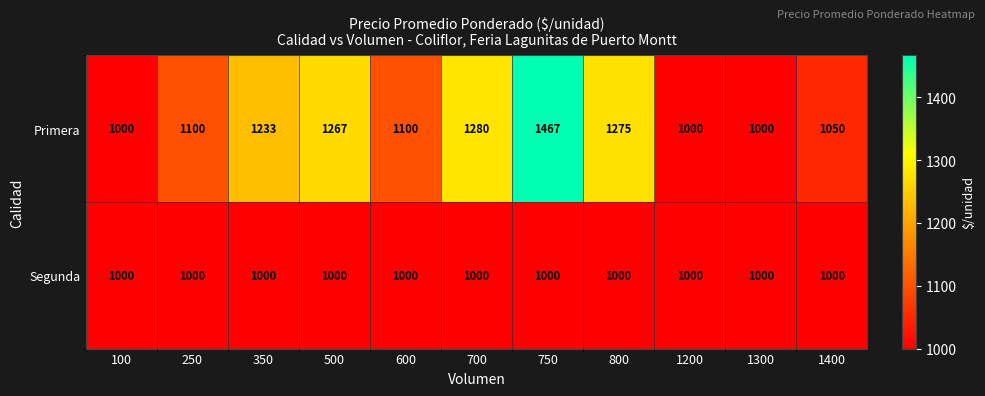

What is the difference between the maximum and second lowest values in the Primera series?

467